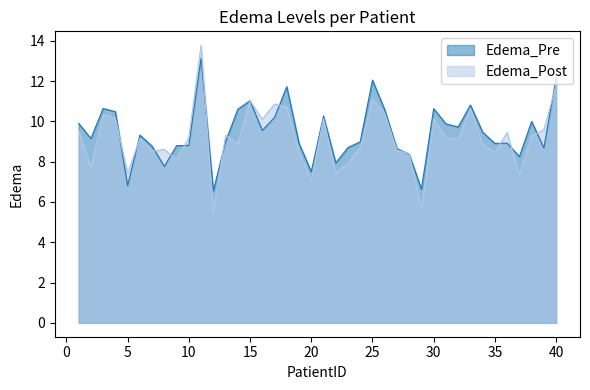

What is the sum of the Edema_Post values at 24 and 37?

16.0